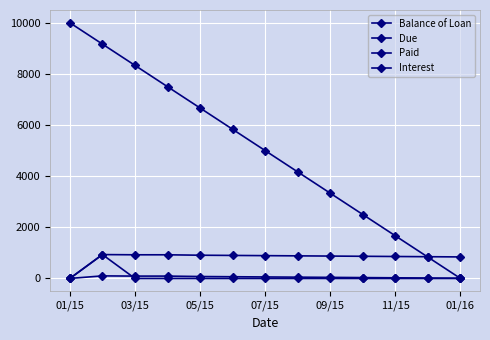

Which series has the widest spread of values?

Balance of Loan